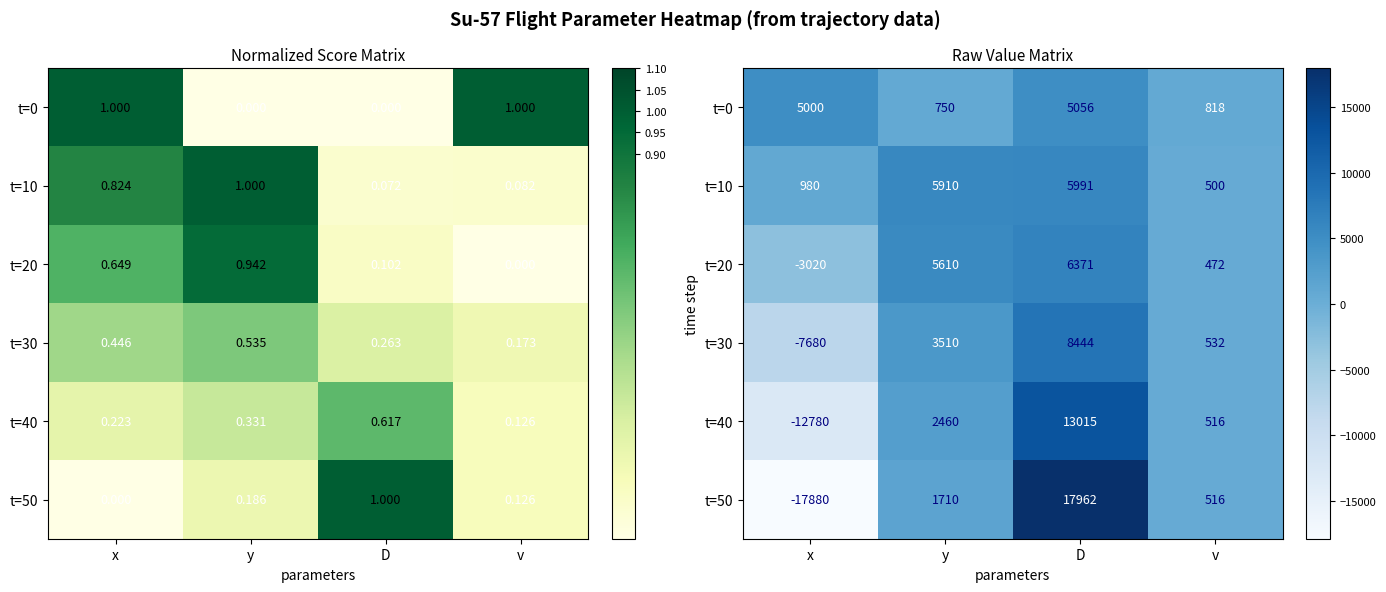

What is the approximate value of t=20 at v?

471.7